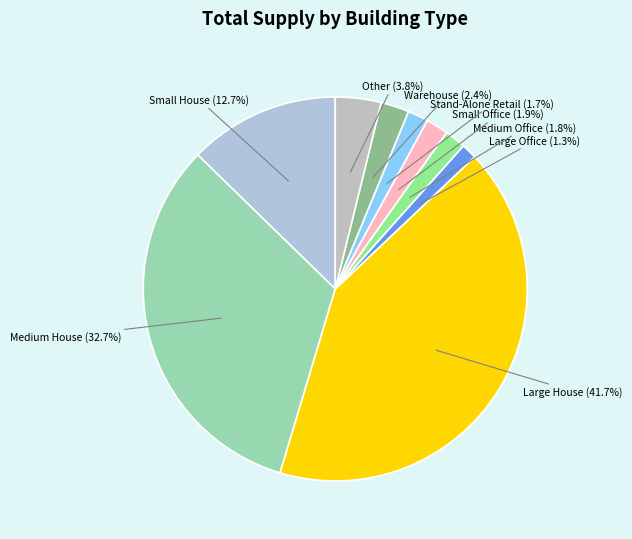

What portion of the pie excludes Large Office?

98.7%